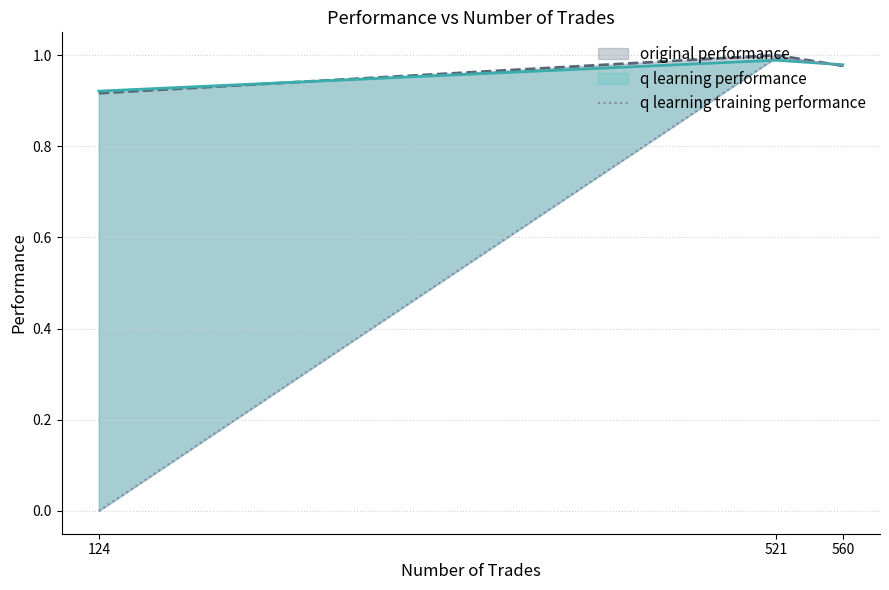

True or false: q learning training performance has a value of 1.0 at 521.

True